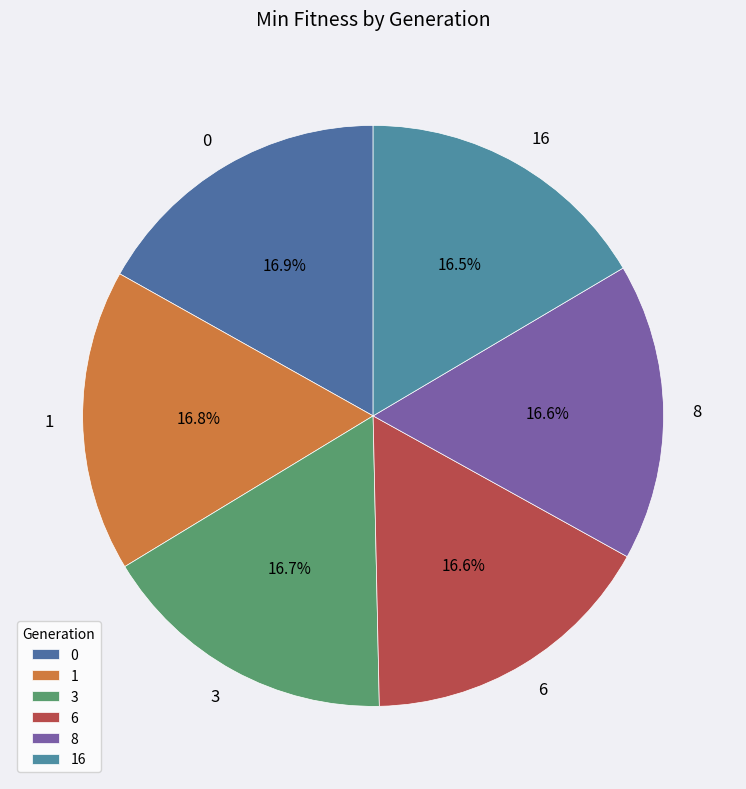

To the nearest percent, what portion does 6 represent?

17%